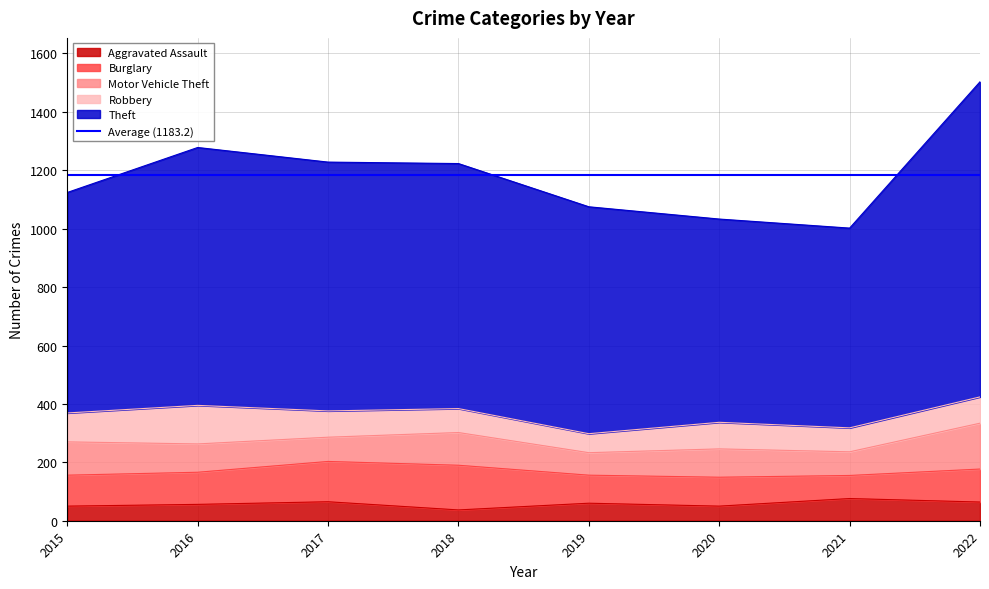

What is the highest value of the Motor Vehicle Theft series?

157